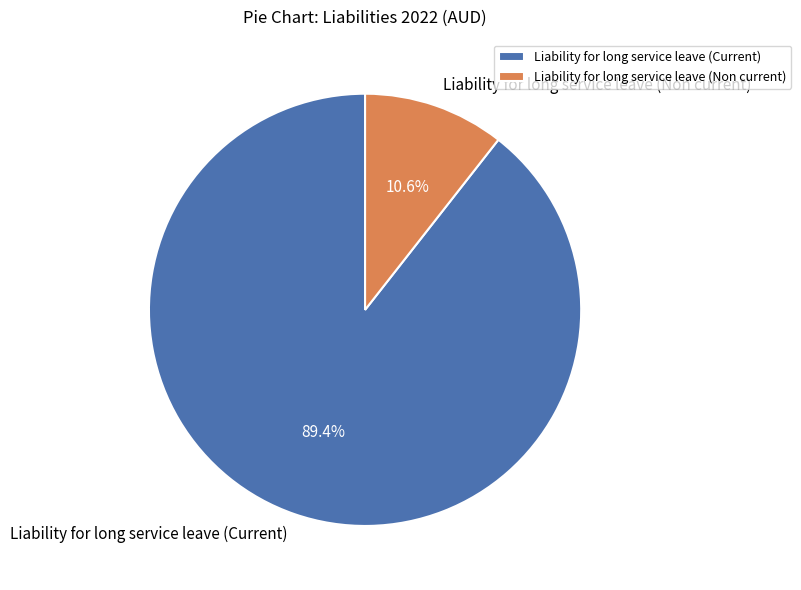

Which slice represents more than half of the pie?

Liability for long service leave (Current)